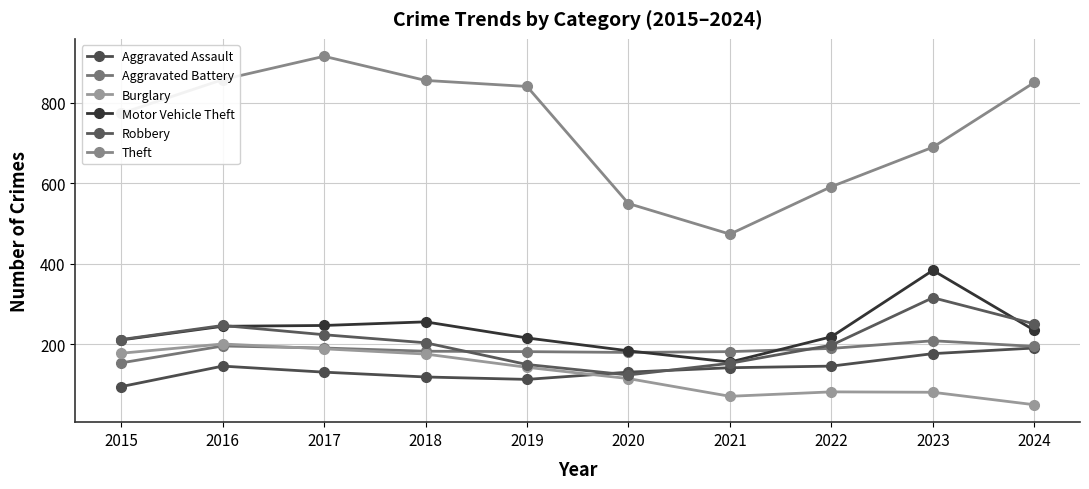

Does the chart display data point markers on the line(s)?

Yes